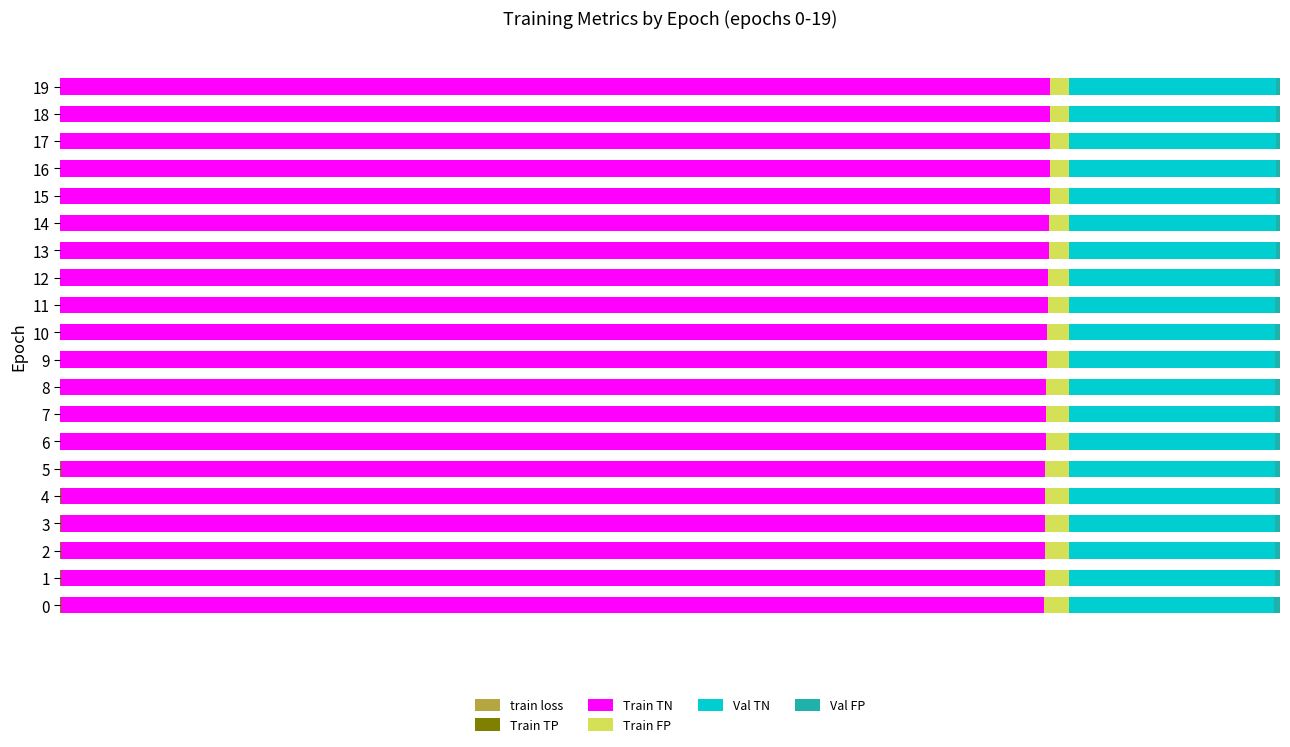

Which series has the largest total across all categories?

Train TN